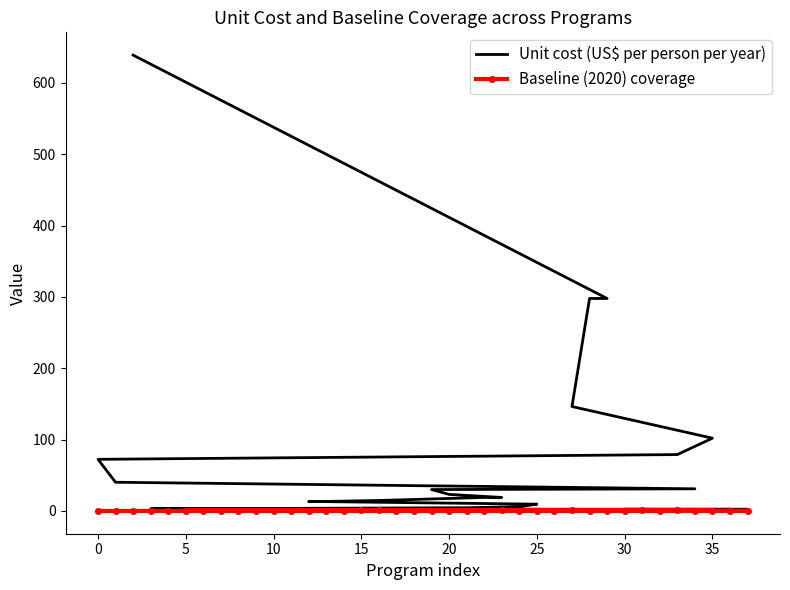

Rank the series by their maximum value, from highest to lowest.

Unit cost (US$ per person per year), Baseline (2020) coverage